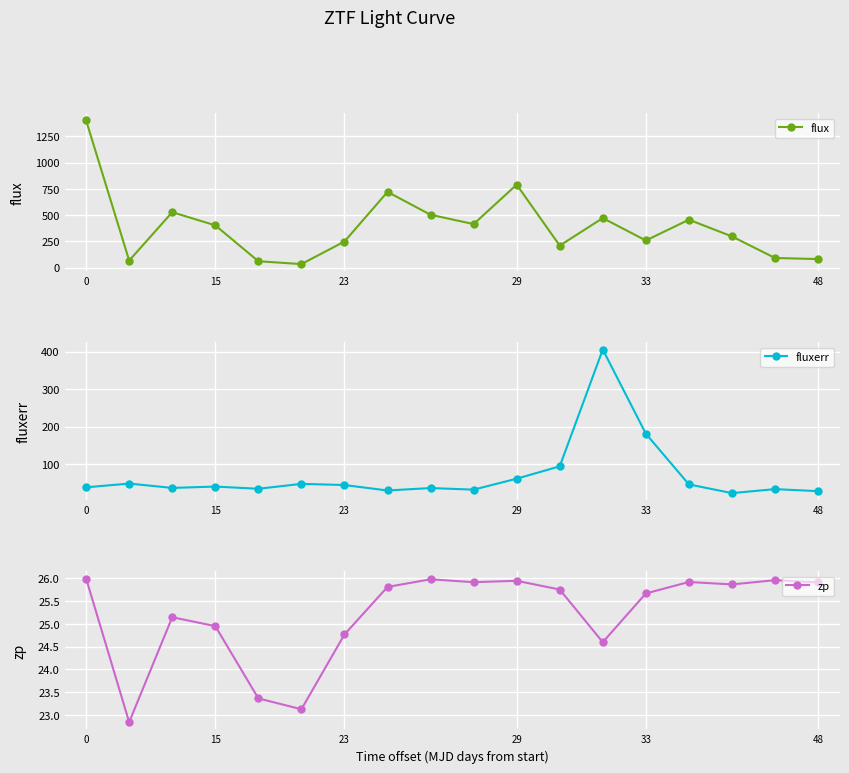

What is the value of the zp point at the 5th from the left?

23.4